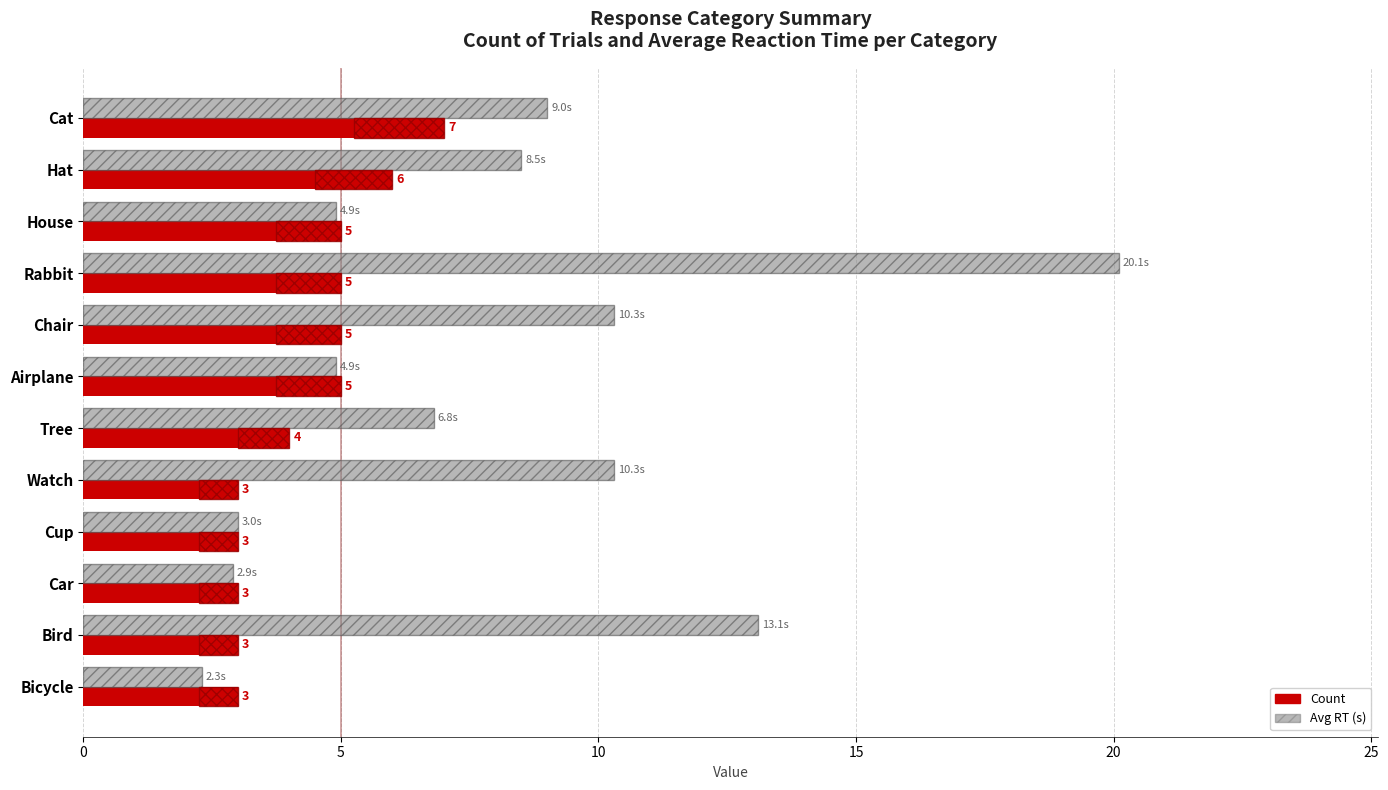

At how many categories does at least one series exceed 14?

1